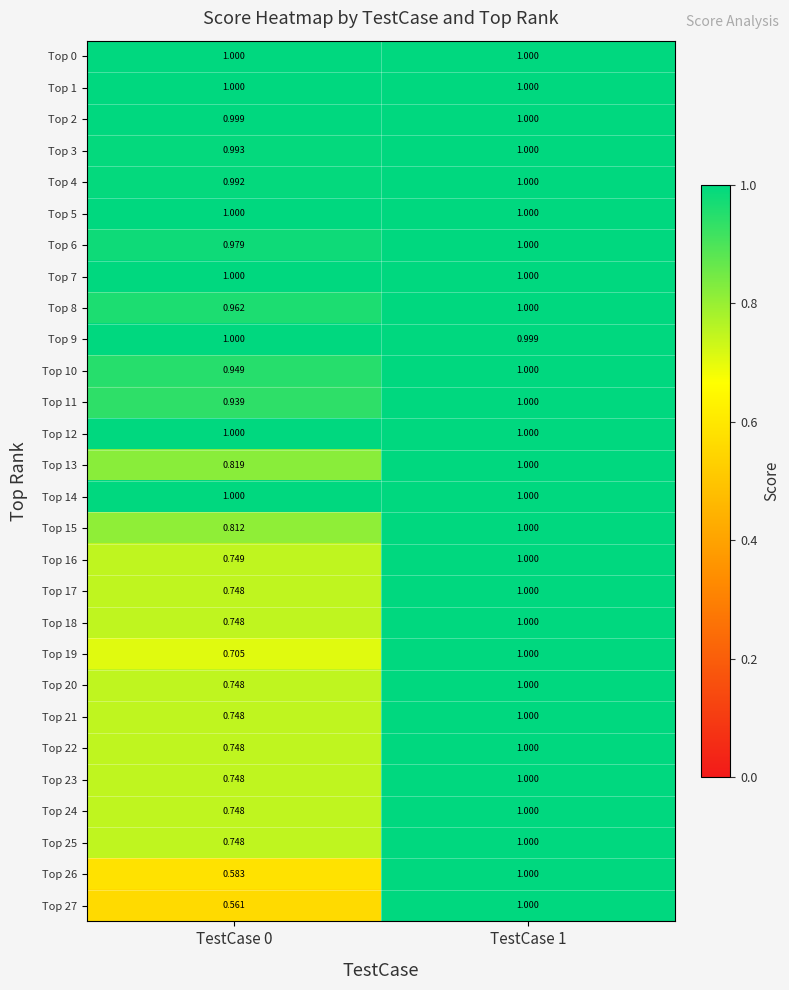

Is the value of Top 15 at TestCase 0 greater than the value of Top 25 at TestCase 0?

Yes